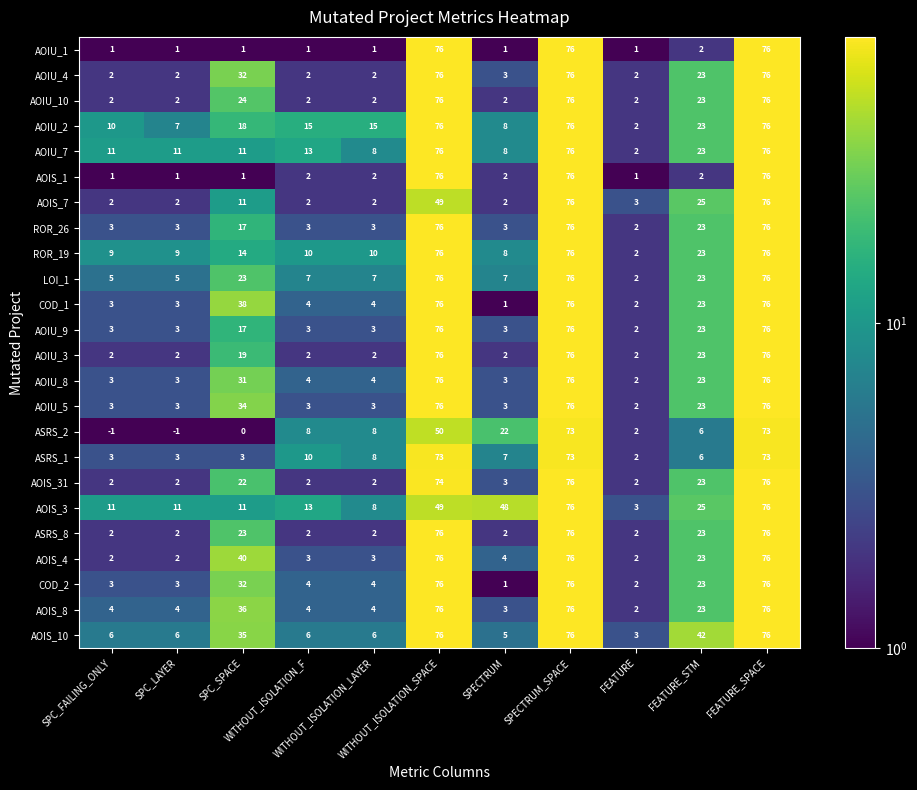

What is the greatest value displayed?

76